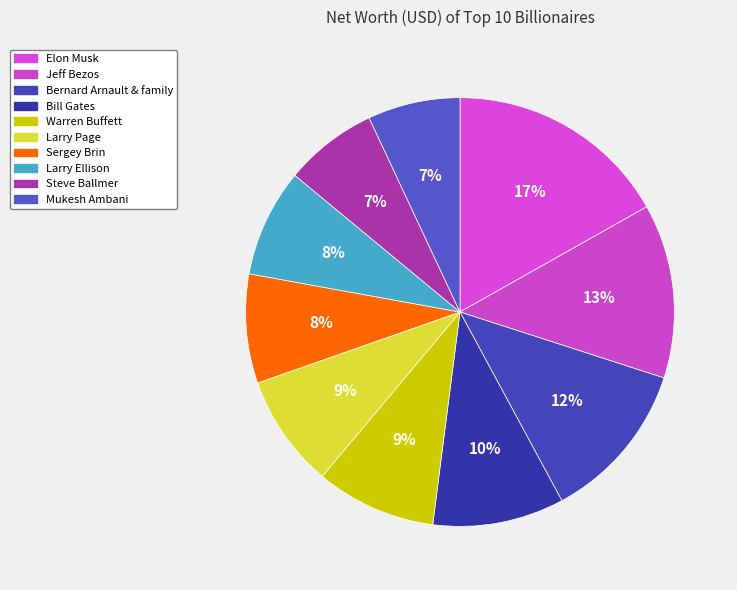

To the nearest percent, what percentage of the pie is Sergey Brin?

8%